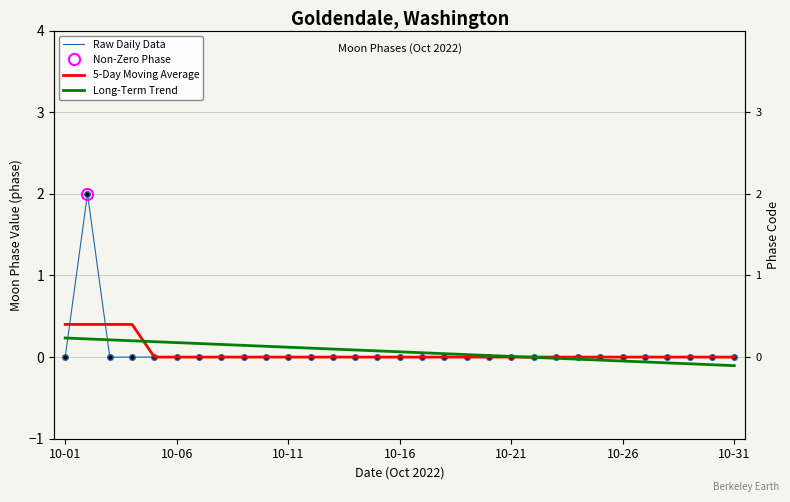

At which label is Long-Term Trend closest to 0?

21